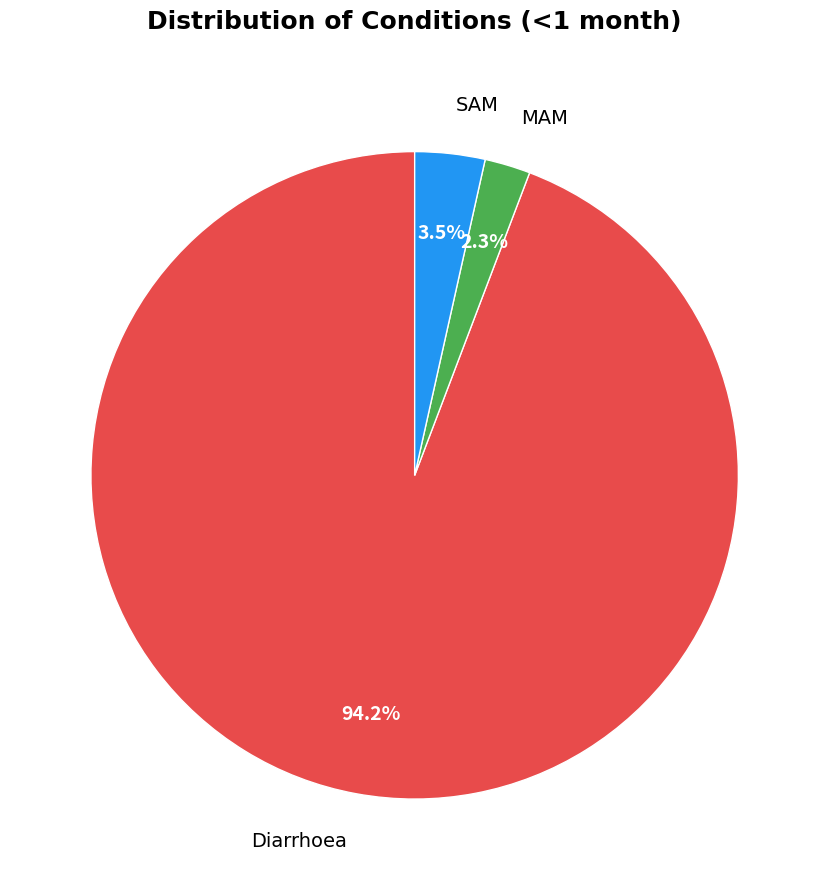

Is it true that MAM is 10% of the pie?

False